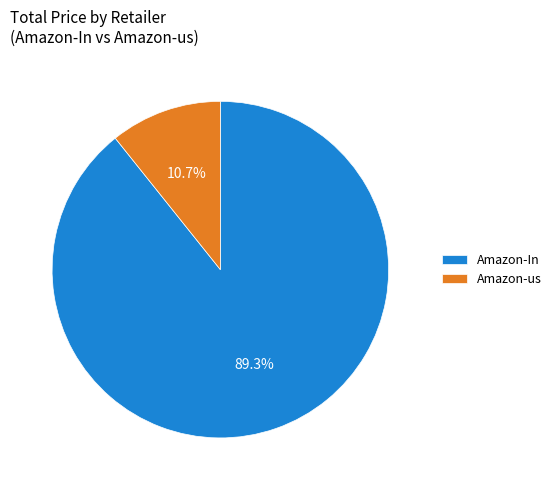

The Amazon-In slice represents 1% of the pie. True or false?

False